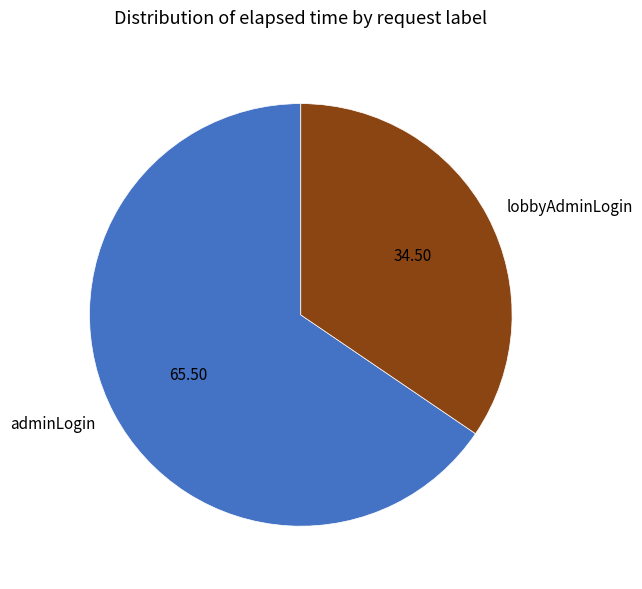

Between lobbyAdminLogin and adminLogin, which is larger?

adminLogin